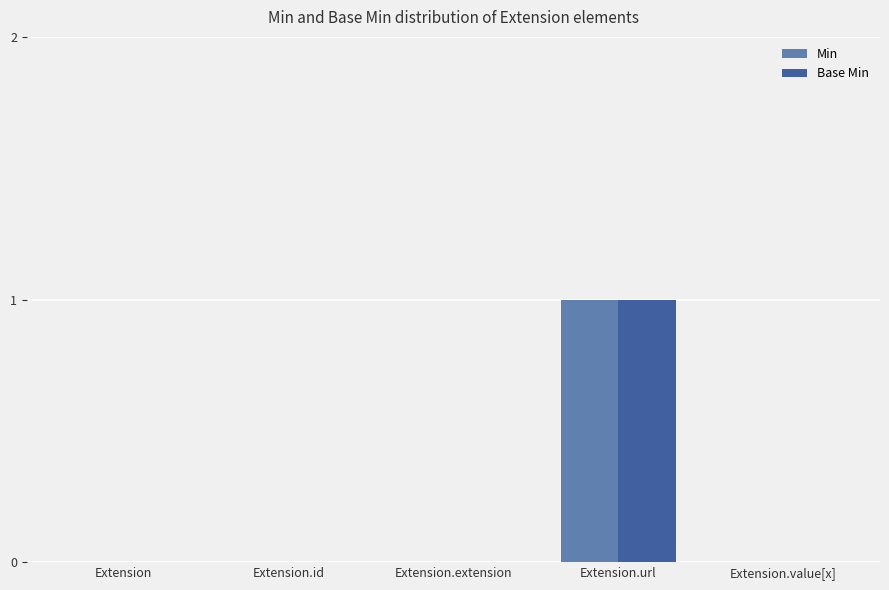

At which category is the sum across all series the highest?

Extension.url